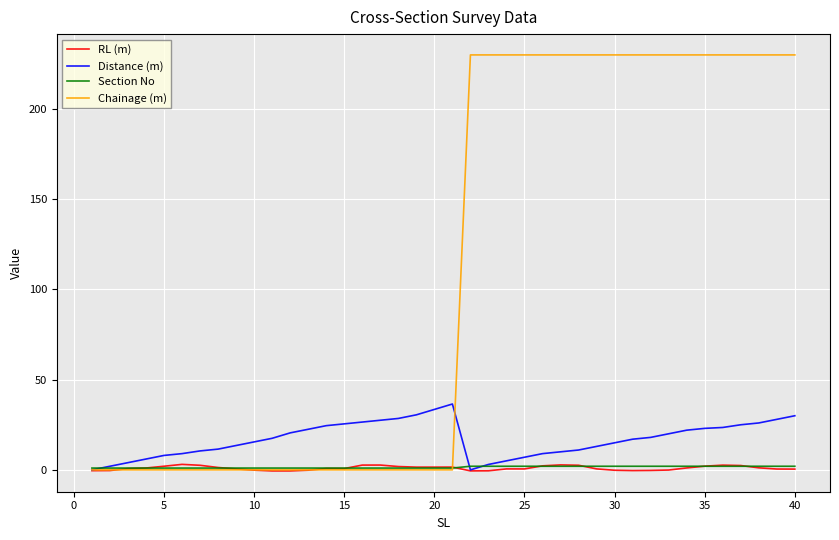

Which series has the largest range (max minus min)?

Chainage (m)